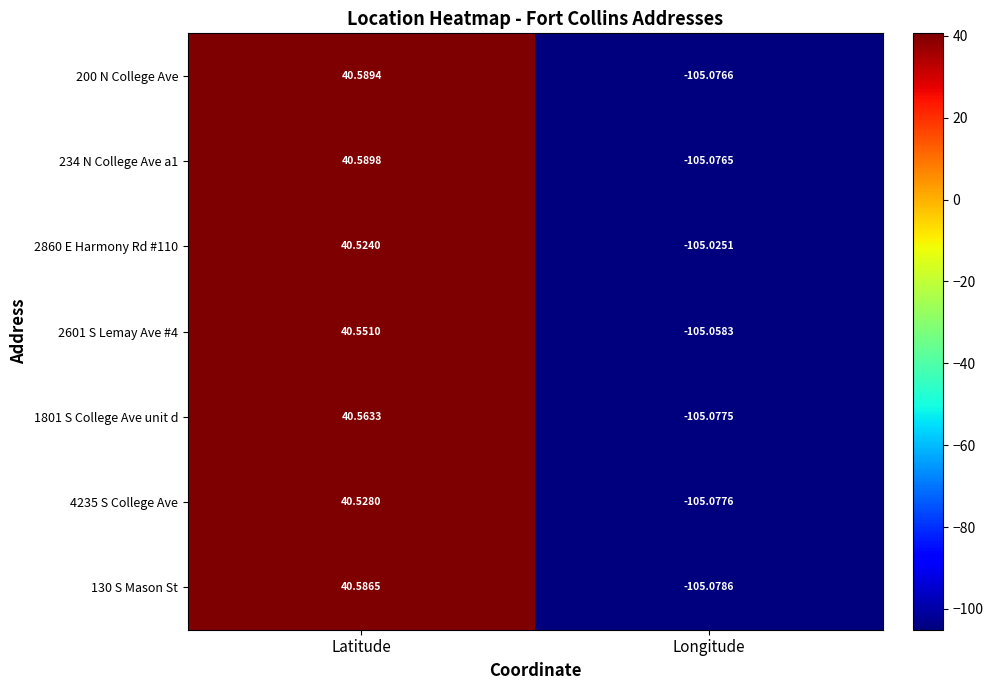

At how many categories does at least one series exceed 17?

1